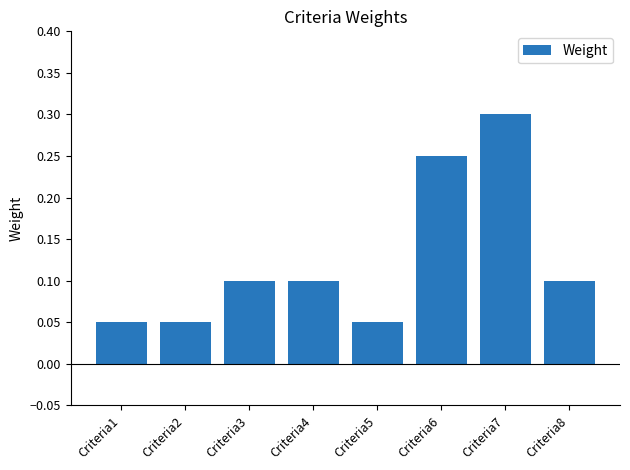

Which category has the highest value across all series?

Criteria7